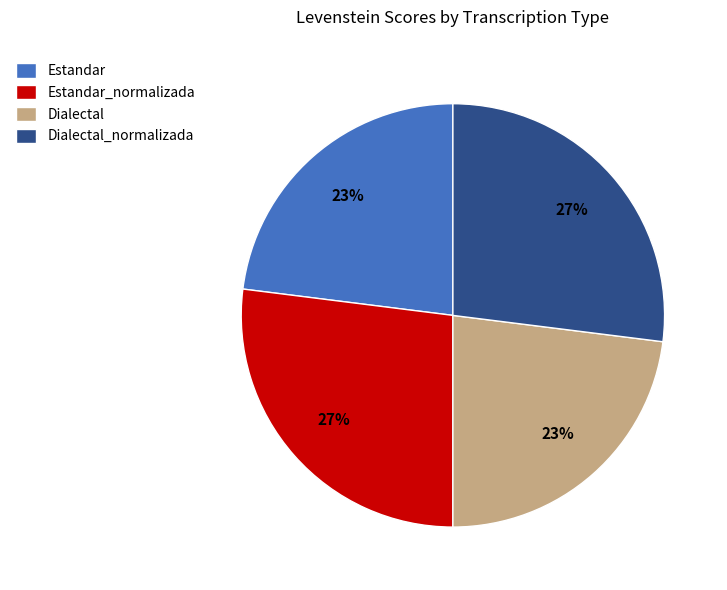

The Dialectal_normalizada slice represents 21% of the pie. True or false?

False